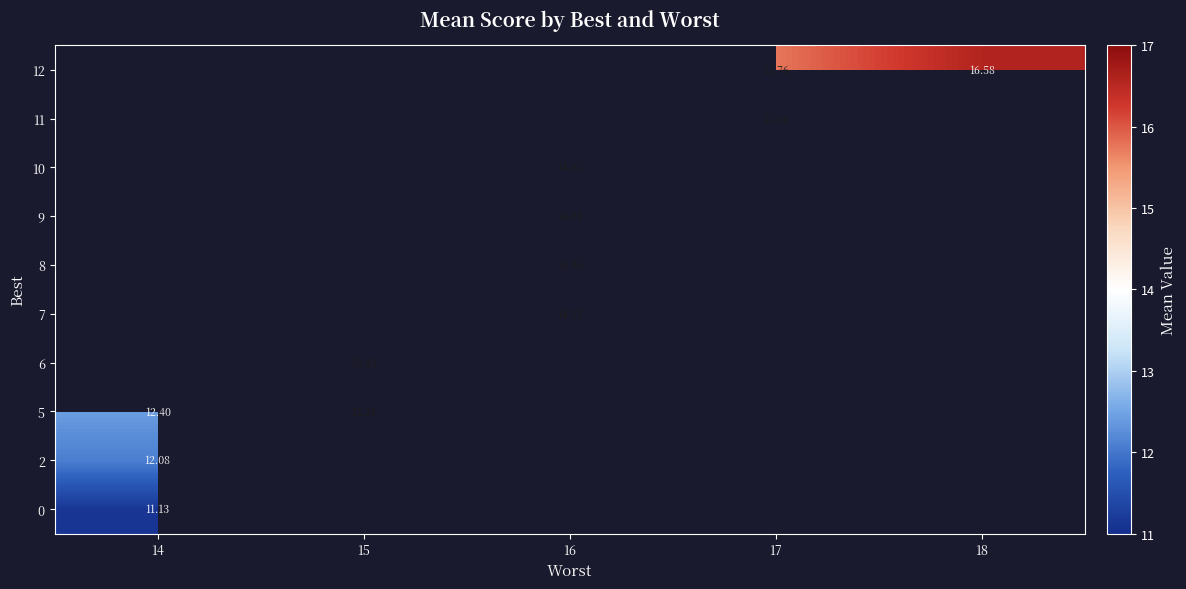

Which category has the highest value in the 10 series?

14